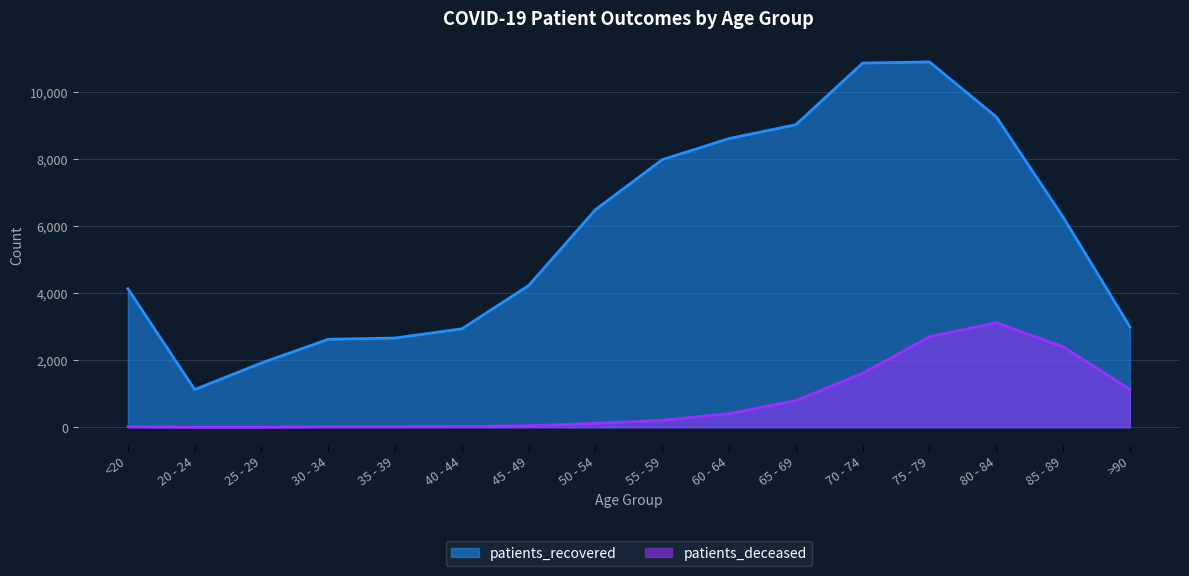

True or false: patients_recovered and patients_deceased cross at least once.

False